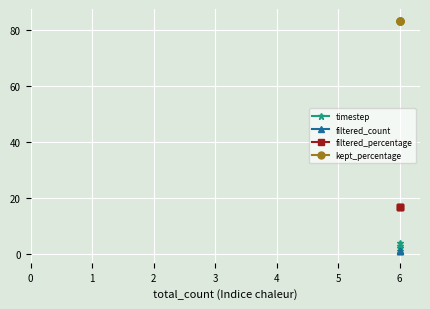

Which series has the widest spread of values?

timestep